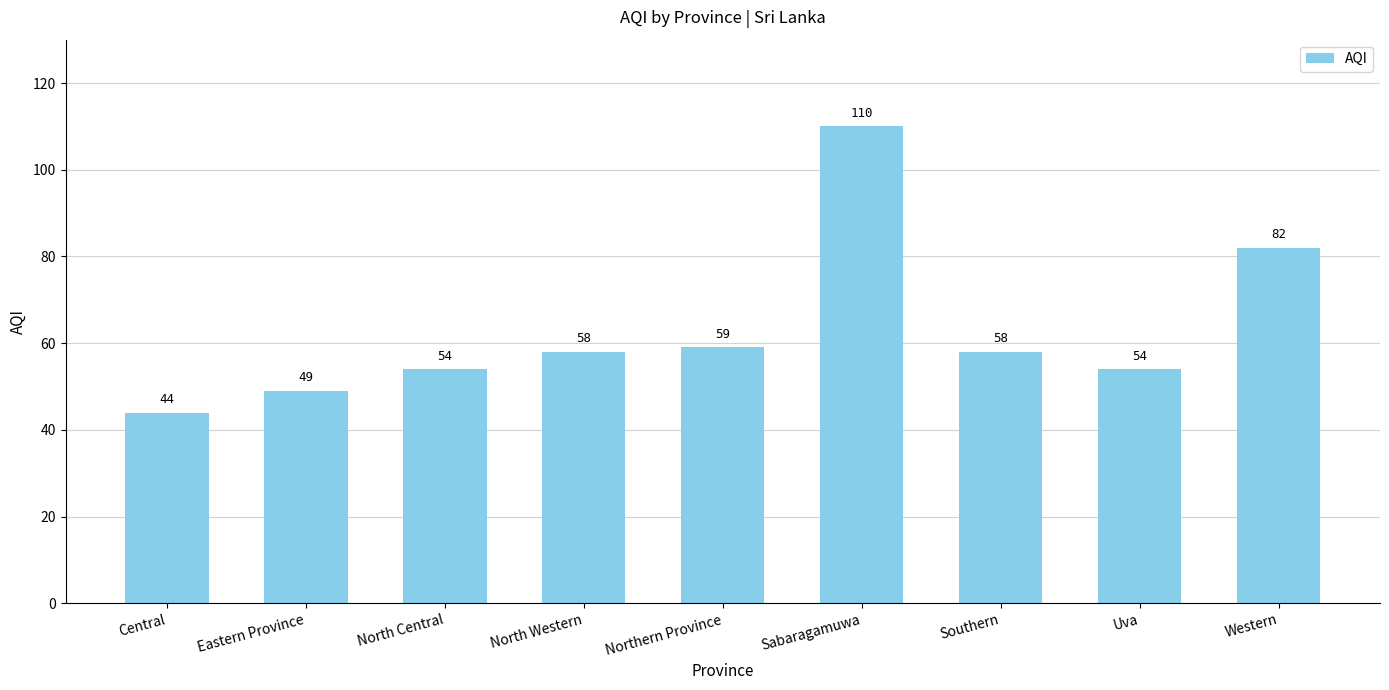

Is it true that the value at North Central is 74?

False